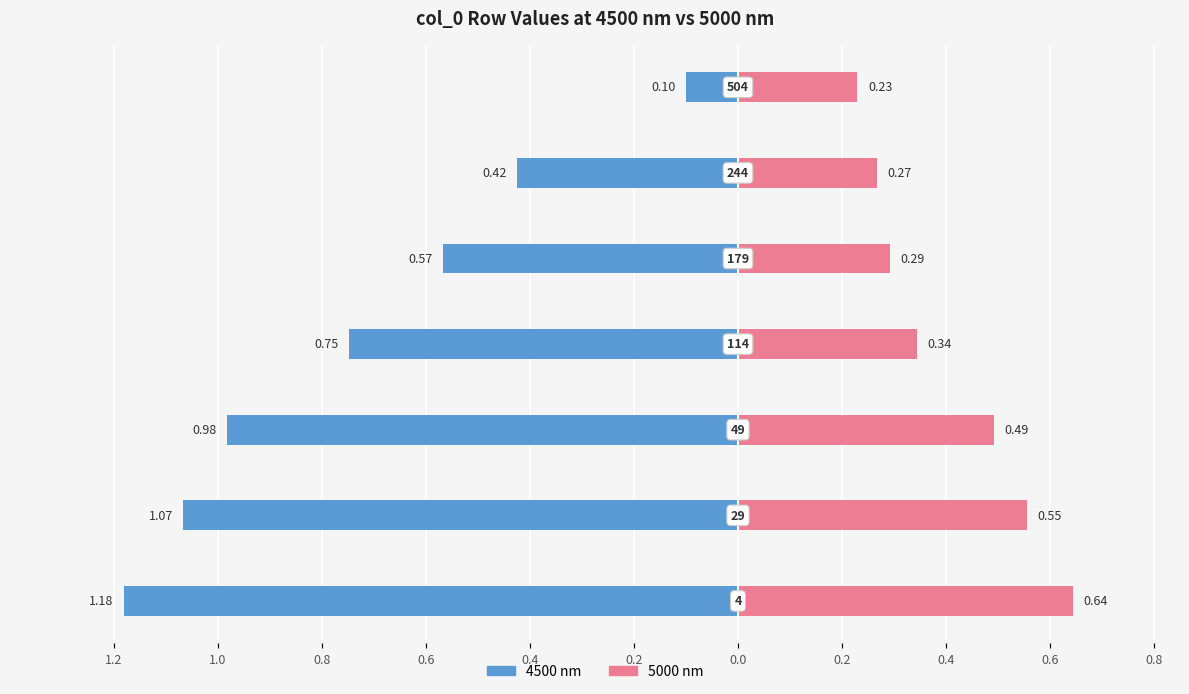

How many distinct data groups are displayed?

2